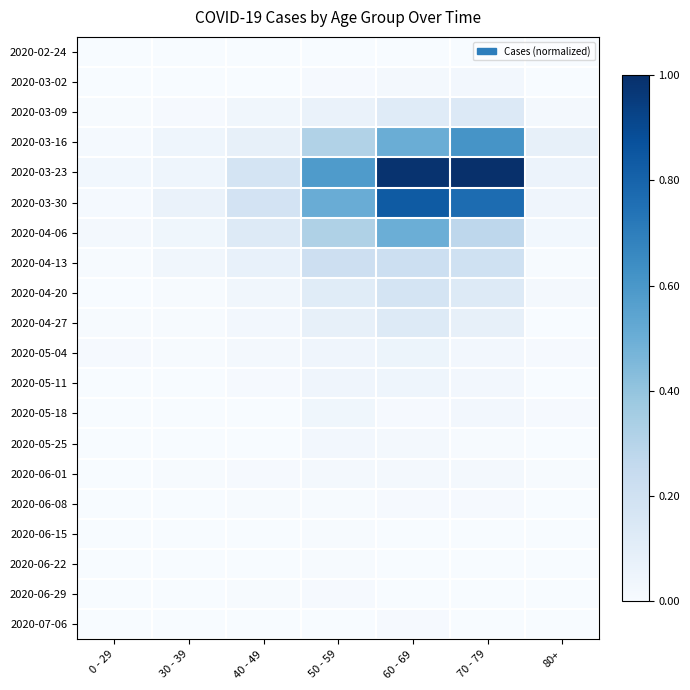

Reading left to right, what are all the values shown in this chart?

2020-02-24: 0 - 29=0.0	30 - 39=0.0	40 - 49=0.0	50 - 59=0.0	60 - 69=0.0	70 - 79=0.0	80+=0.0
2020-03-02: 0 - 29=0.0	30 - 39=0.0	40 - 49=0.0	50 - 59=0.0	60 - 69=0.0	70 - 79=0.0	80+=0.0
2020-03-09: 0 - 29=0.0	30 - 39=0.0	40 - 49=0.0	50 - 59=0.1	60 - 69=0.1	70 - 79=0.1	80+=0.0
2020-03-16: 0 - 29=0.0	30 - 39=0.0	40 - 49=0.1	50 - 59=0.3	60 - 69=0.5	70 - 79=0.6	80+=0.1
2020-03-23: 0 - 29=0.0	30 - 39=0.0	40 - 49=0.2	50 - 59=0.6	60 - 69=1.0	70 - 79=1.0	80+=0.1
2020-03-30: 0 - 29=0.0	30 - 39=0.1	40 - 49=0.2	50 - 59=0.5	60 - 69=0.8	70 - 79=0.8	80+=0.0
2020-04-06: 0 - 29=0.0	30 - 39=0.0	40 - 49=0.1	50 - 59=0.3	60 - 69=0.5	70 - 79=0.3	80+=0.0
2020-04-13: 0 - 29=0.0	30 - 39=0.0	40 - 49=0.1	50 - 59=0.2	60 - 69=0.2	70 - 79=0.2	80+=0.0
2020-04-20: 0 - 29=0.0	30 - 39=0.0	40 - 49=0.0	50 - 59=0.1	60 - 69=0.2	70 - 79=0.1	80+=0.0
2020-04-27: 0 - 29=0.0	30 - 39=0.0	40 - 49=0.0	50 - 59=0.1	60 - 69=0.1	70 - 79=0.1	80+=0.0
2020-05-04: 0 - 29=0.0	30 - 39=0.0	40 - 49=0.0	50 - 59=0.0	60 - 69=0.1	70 - 79=0.0	80+=0.0
2020-05-11: 0 - 29=0.0	30 - 39=0.0	40 - 49=0.0	50 - 59=0.0	60 - 69=0.0	70 - 79=0.0	80+=0.0
2020-05-18: 0 - 29=0.0	30 - 39=0.0	40 - 49=0.0	50 - 59=0.0	60 - 69=0.0	70 - 79=0.0	80+=0.0
2020-05-25: 0 - 29=0.0	30 - 39=0.0	40 - 49=0.0	50 - 59=0.0	60 - 69=0.0	70 - 79=0.0	80+=0.0
2020-06-01: 0 - 29=0.0	30 - 39=0.0	40 - 49=0.0	50 - 59=0.0	60 - 69=0.0	70 - 79=0.0	80+=0.0
2020-06-08: 0 - 29=0.0	30 - 39=0.0	40 - 49=0.0	50 - 59=0.0	60 - 69=0.0	70 - 79=0.0	80+=0.0
2020-06-15: 0 - 29=0.0	30 - 39=0.0	40 - 49=0.0	50 - 59=0.0	60 - 69=0.0	70 - 79=0.0	80+=0.0
2020-06-22: 0 - 29=0.0	30 - 39=0.0	40 - 49=0.0	50 - 59=0.0	60 - 69=0.0	70 - 79=0.0	80+=0.0
2020-06-29: 0 - 29=0.0	30 - 39=0.0	40 - 49=0.0	50 - 59=0.0	60 - 69=0.0	70 - 79=0.0	80+=0.0
2020-07-06: 0 - 29=0.0	30 - 39=0.0	40 - 49=0.0	50 - 59=0.0	60 - 69=0.0	70 - 79=0.0	80+=0.0